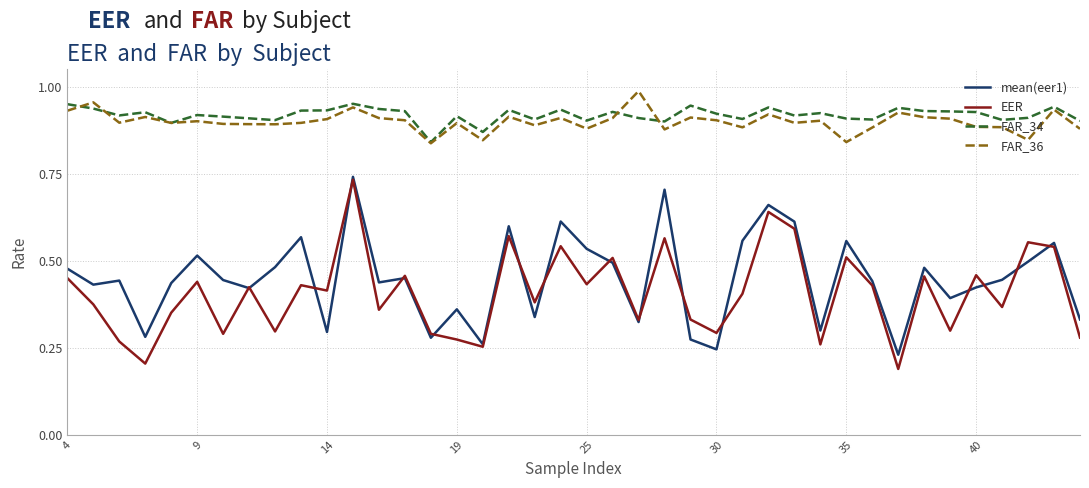

True or false: EER and FAR_36 intersect in this chart.

False